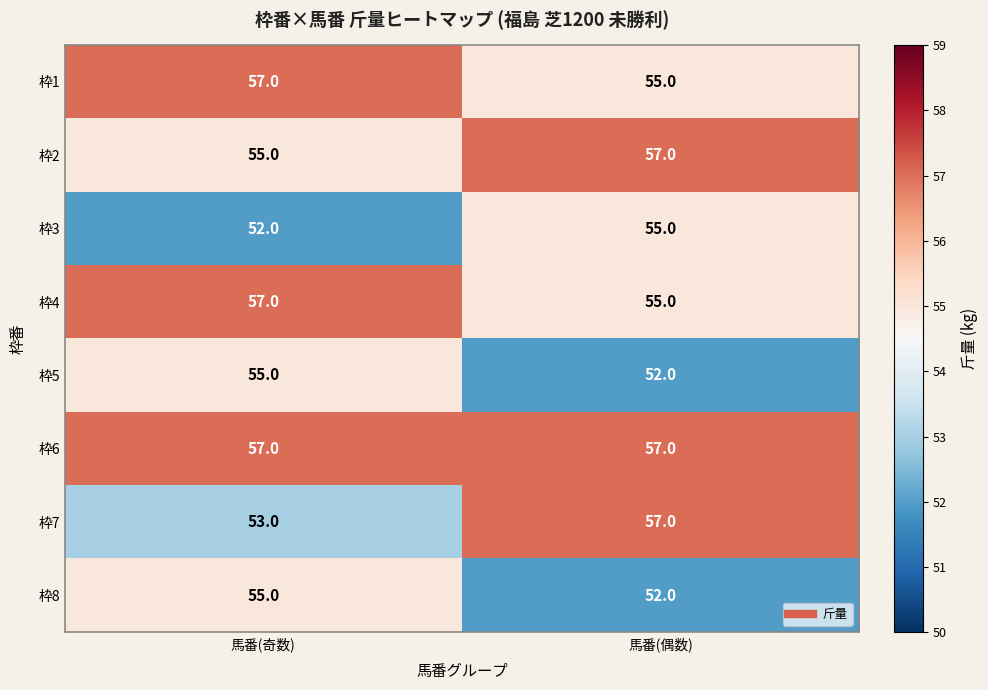

Count the number of data series in this chart.

8